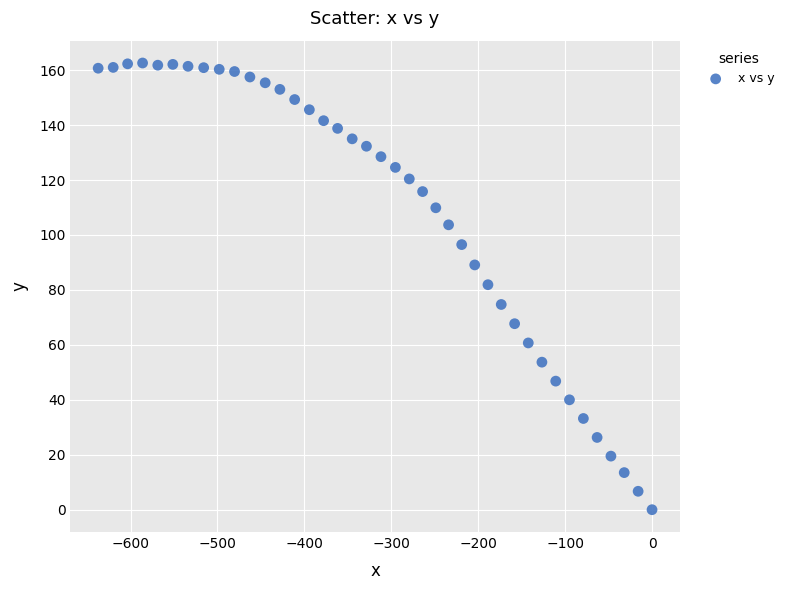

What is the range of Y values (max minus min)?

162.6